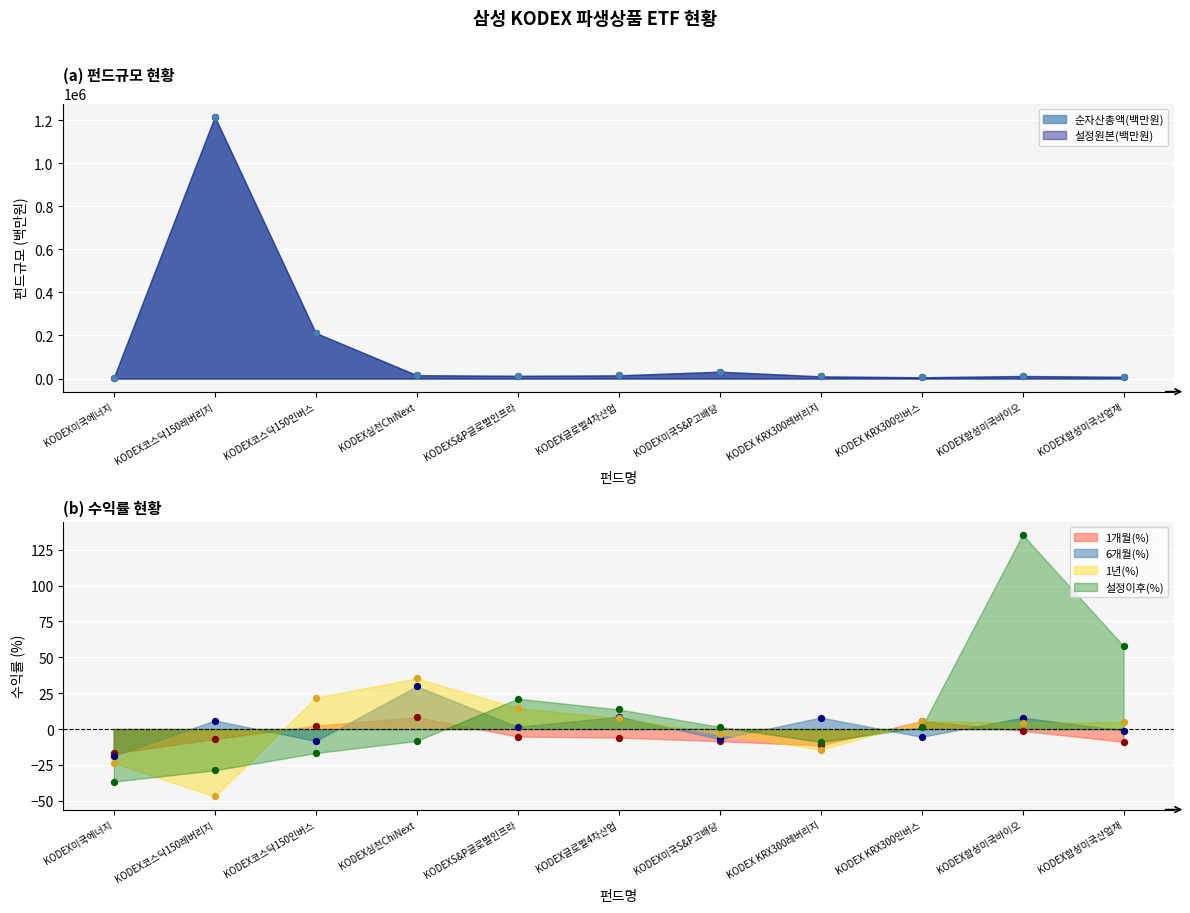

Which series has the widest spread of Y values?

설정원본(백만원)